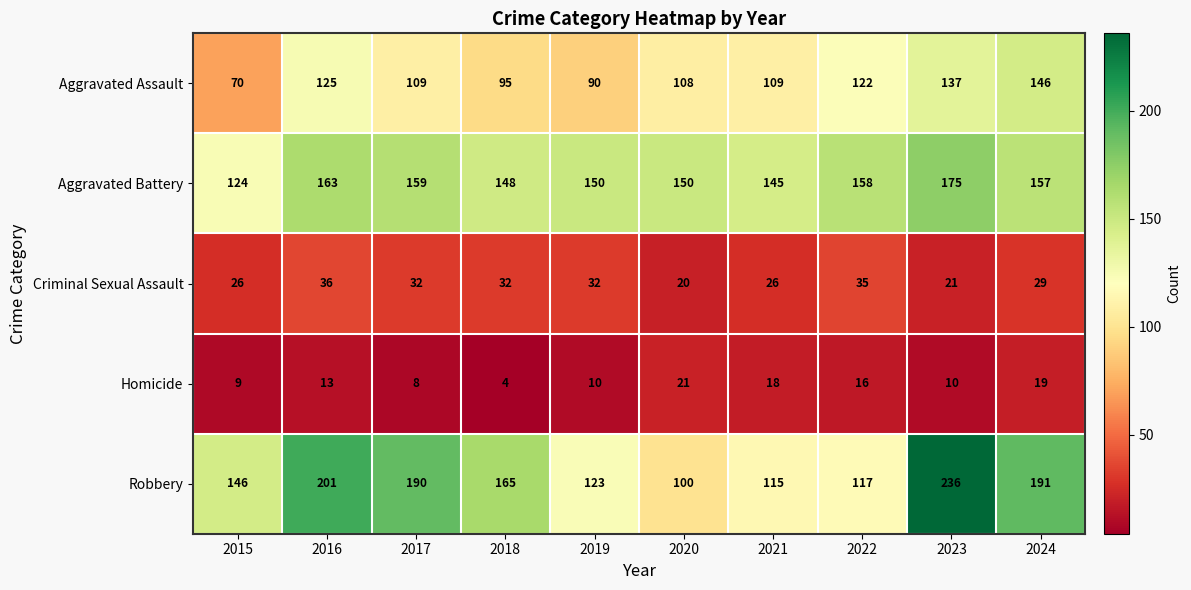

What is the difference between the maximum and minimum values in the Robbery series?

136